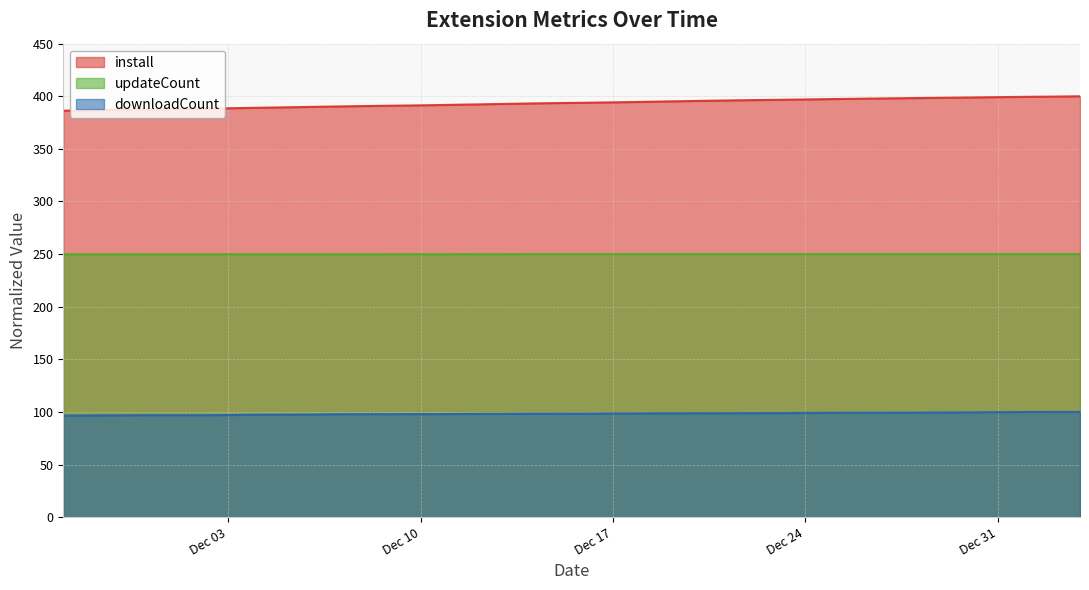

How many lines are shown in the chart?

3